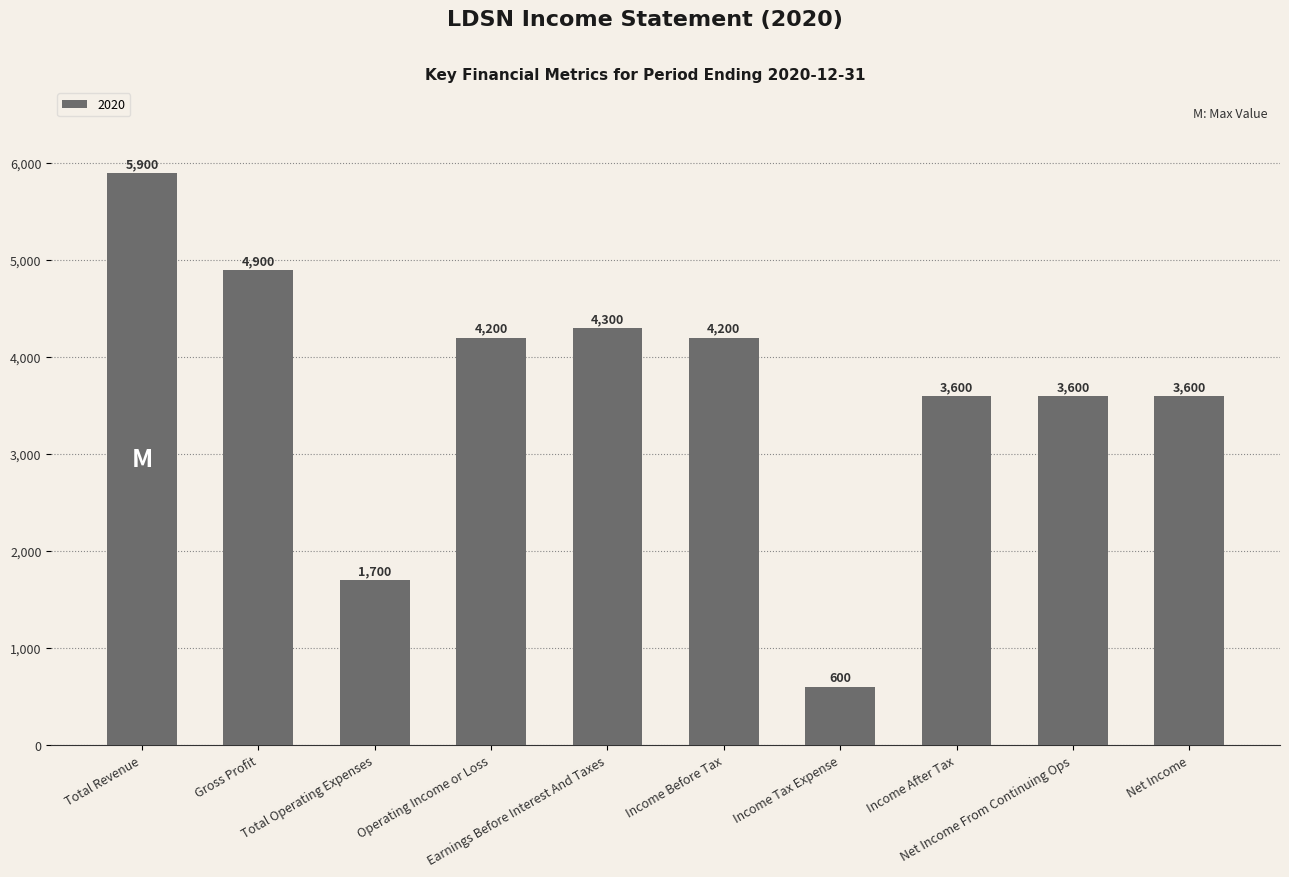

What is the minimum value shown in the chart?

600